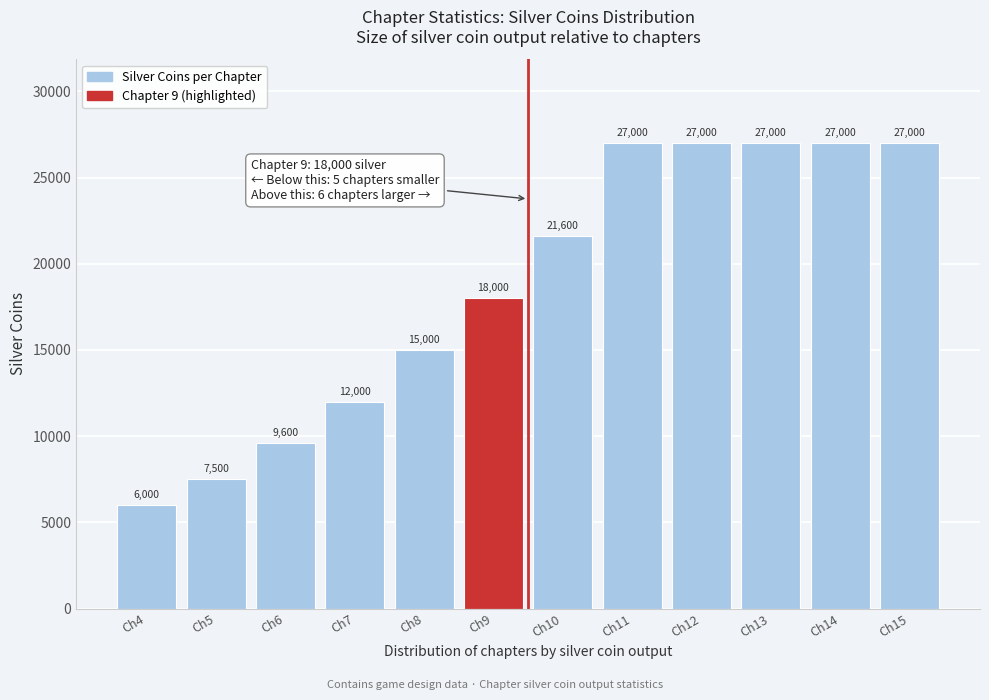

Reading right to left, list all the values displayed in this chart.

27000	27000	27000	27000	27000	21600	18000	15000	12000	9600	7500	6000